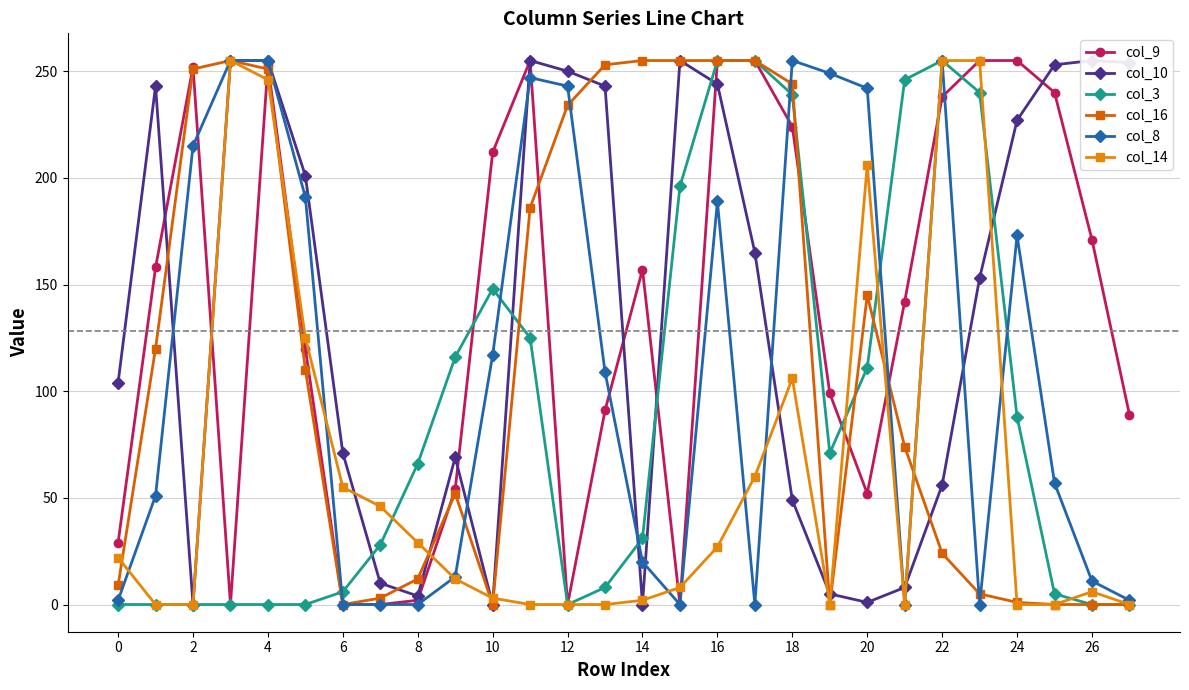

True or false: col_16 has a value of 342 at 17.

False